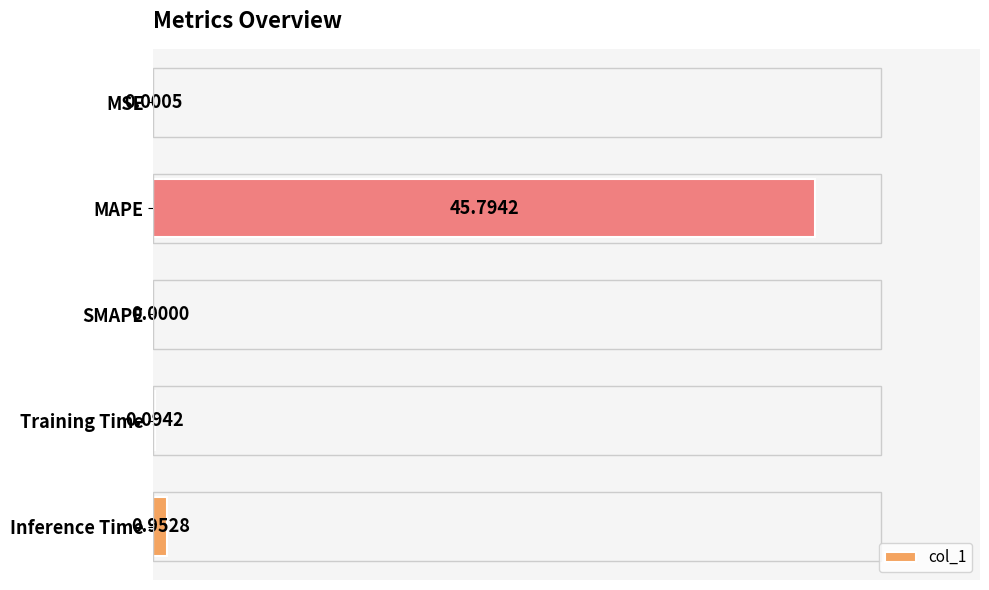

What is the sum of all values?

46.8